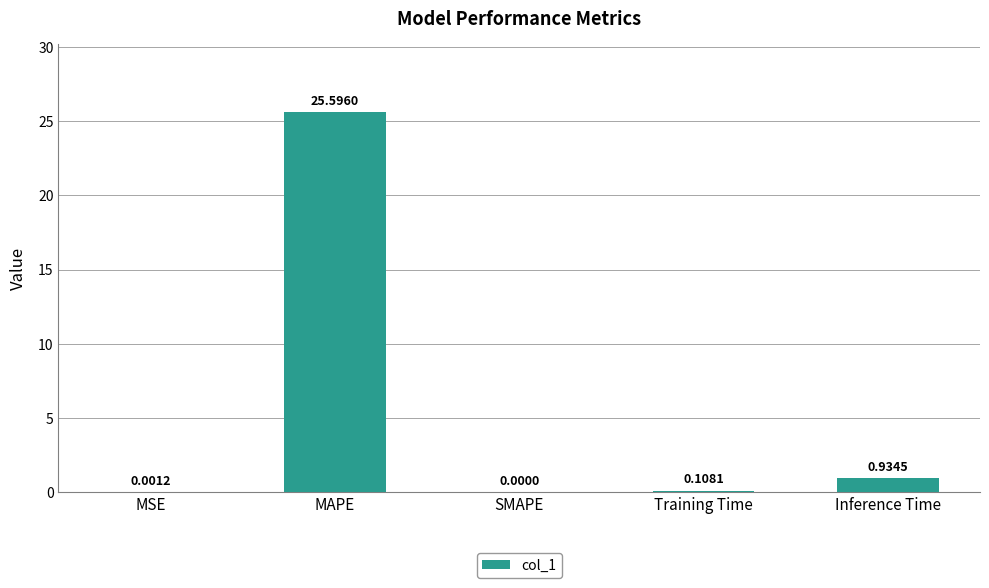

At which label is the value closest to 12?

Inference Time